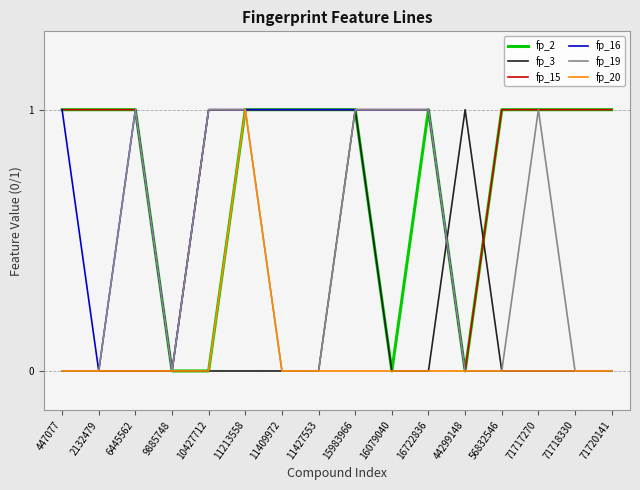

Which series changed the most between 447077 and 56832546?

fp_16